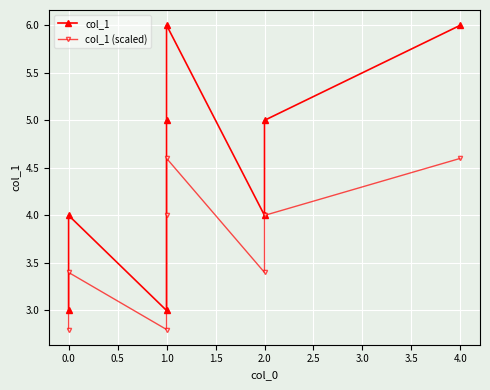

What are all the series names shown in the legend?

col_1, col_1 (scaled)